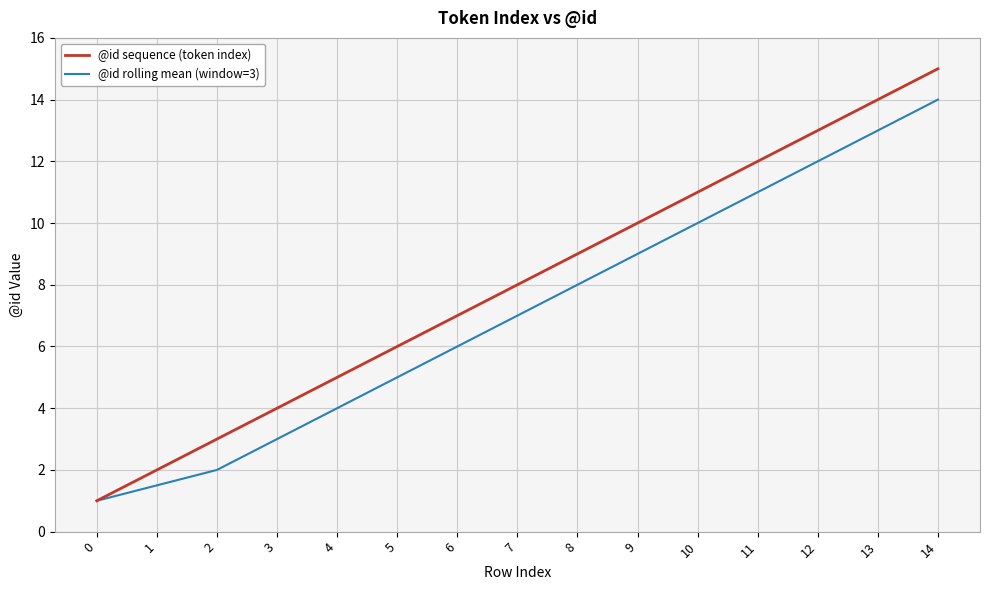

What is the maximum value shown in the chart?

15.0